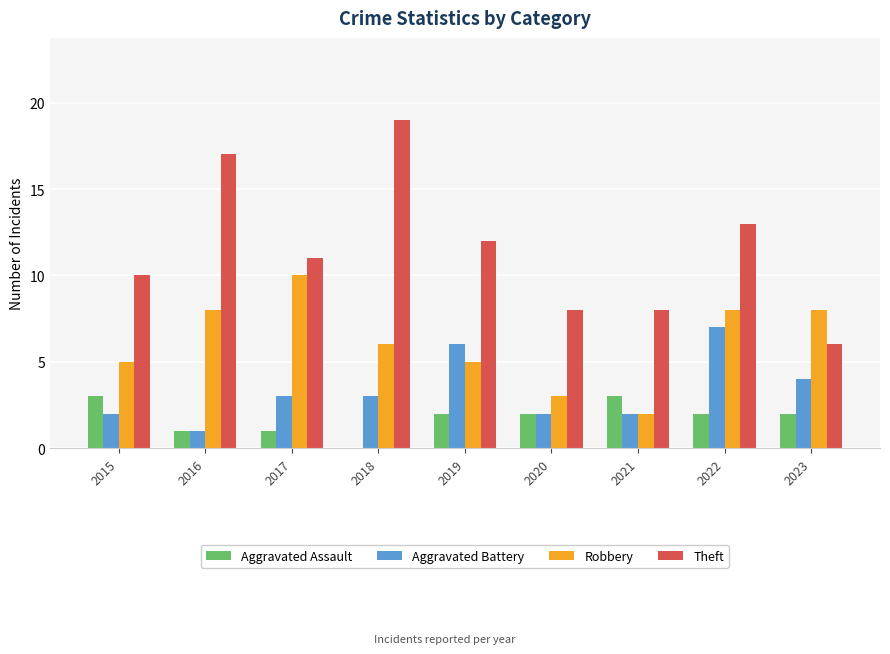

Is it true that Aggravated Battery equals 2 at 2022?

False